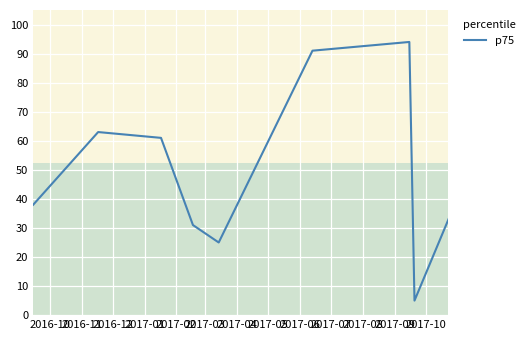

True or false: there are more than 2 points higher than both neighbors.

False